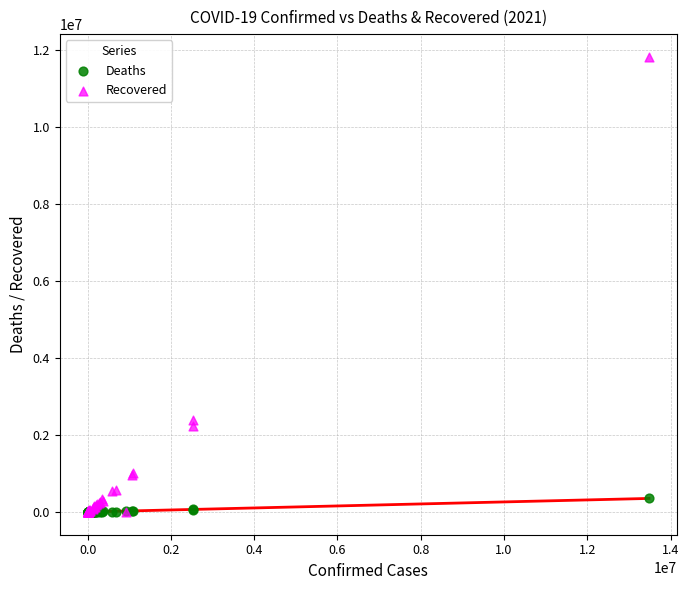

Across all series, what Y value is closest to 5913930?

2383785